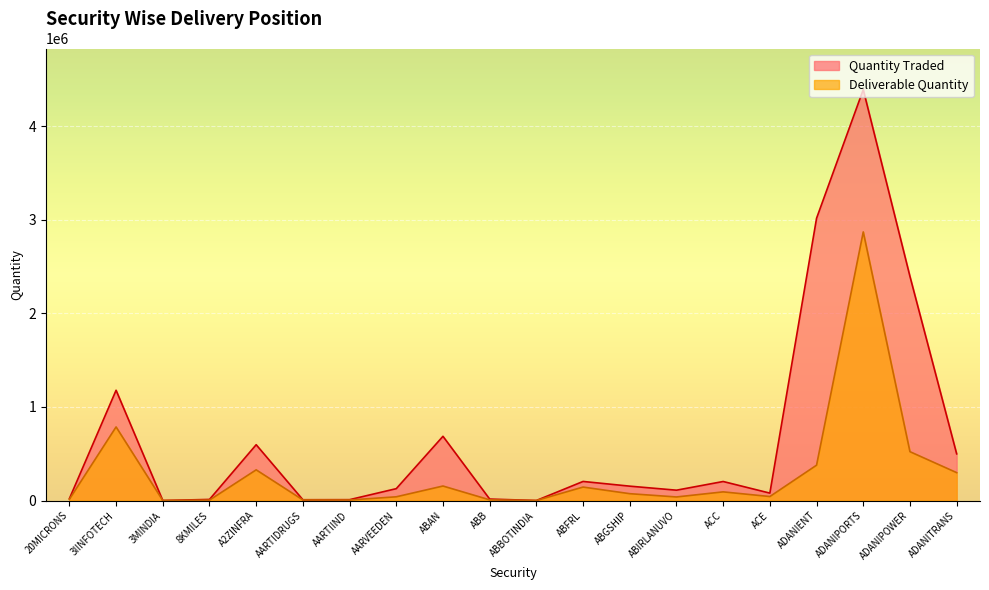

What is the difference between the maximum and minimum values in the Quantity Traded series?

4391646